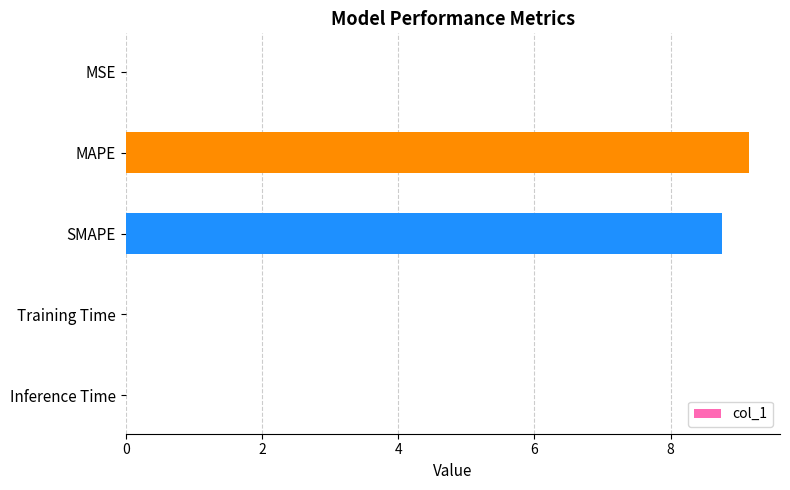

What is the sum of all values?

17.9